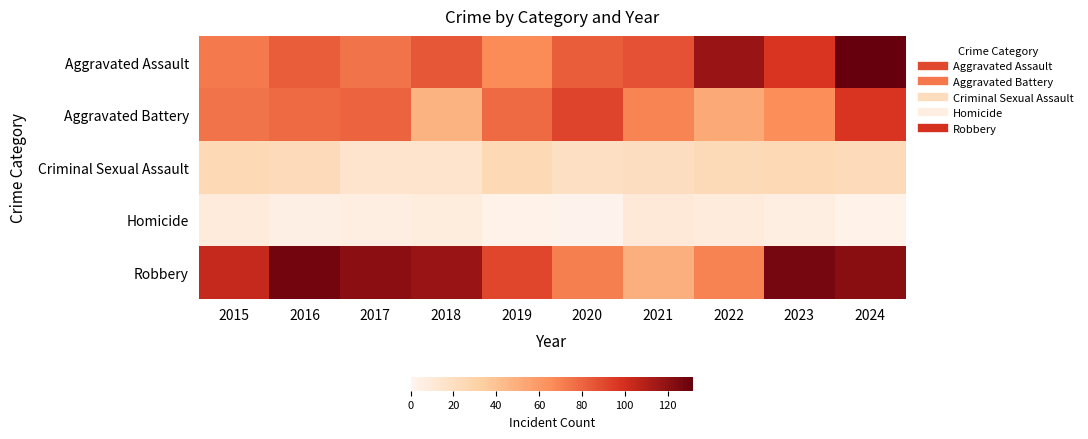

Which series has the largest total across all categories?

Robbery